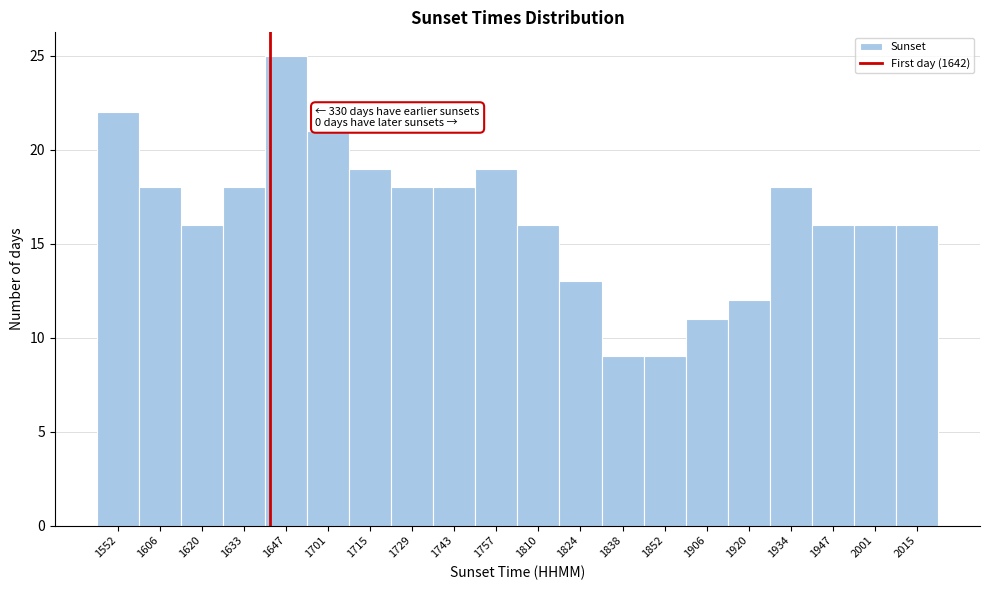

Reading left to right, transcribe all the data shown in this chart.

22	18	16	18	25	21	19	18	18	19	16	13	9	9	11	12	18	16	16	16